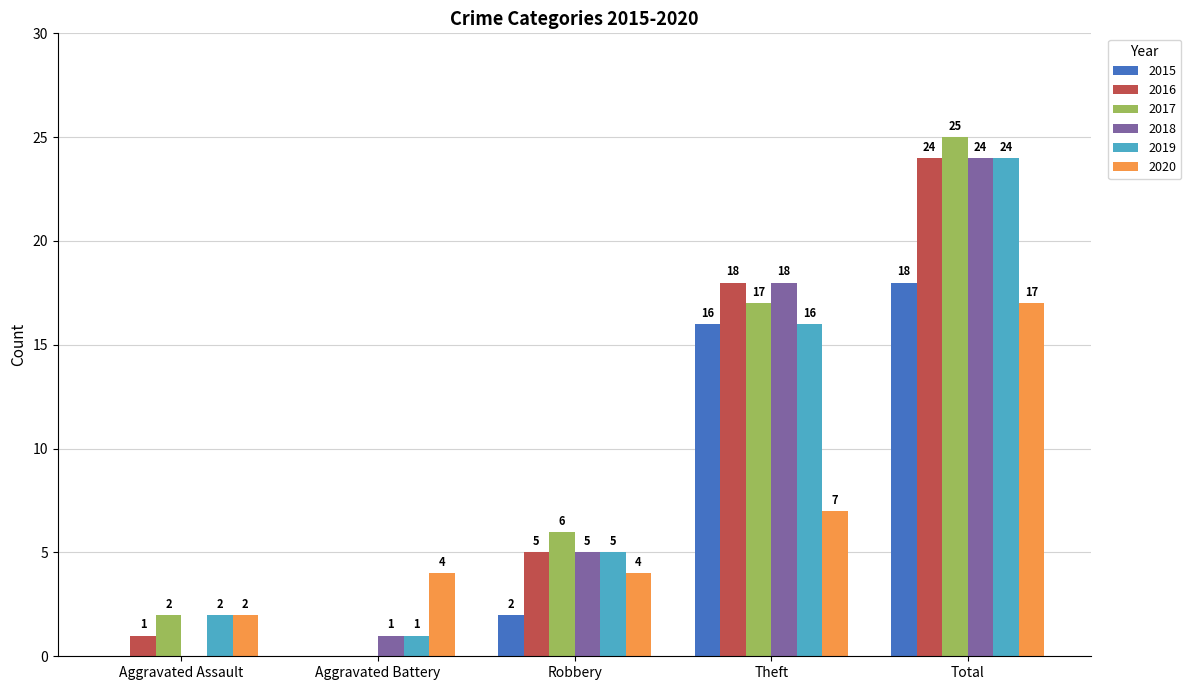

What is the approximate value of 2016 at Theft?

18